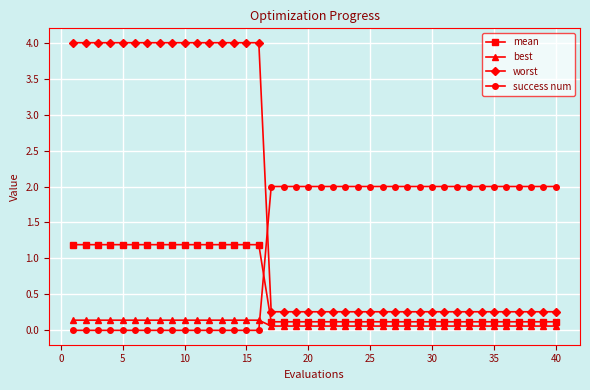

How many series are shown in this chart?

4